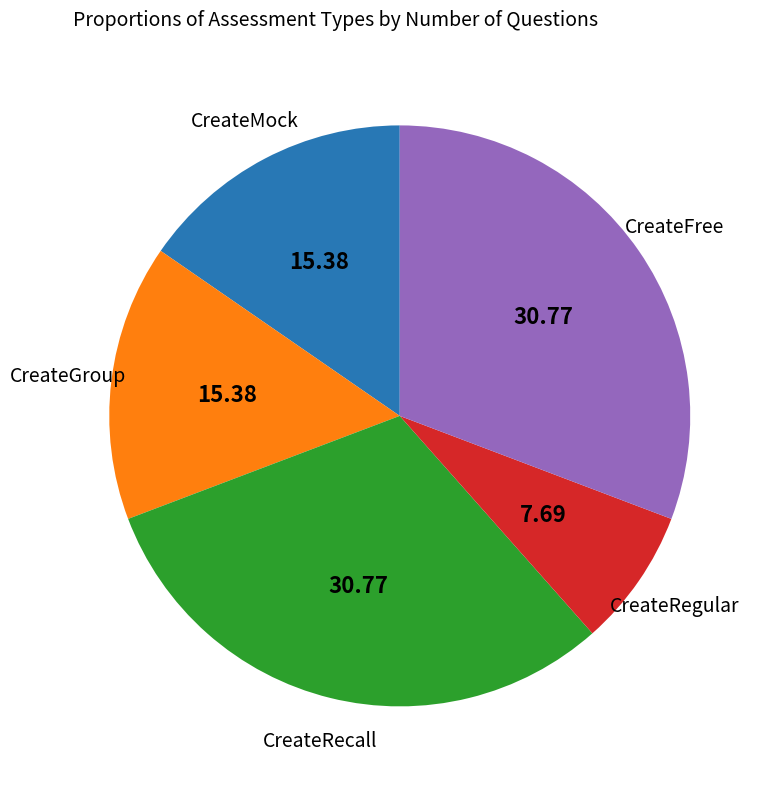

Is there a majority slice in this chart?

No